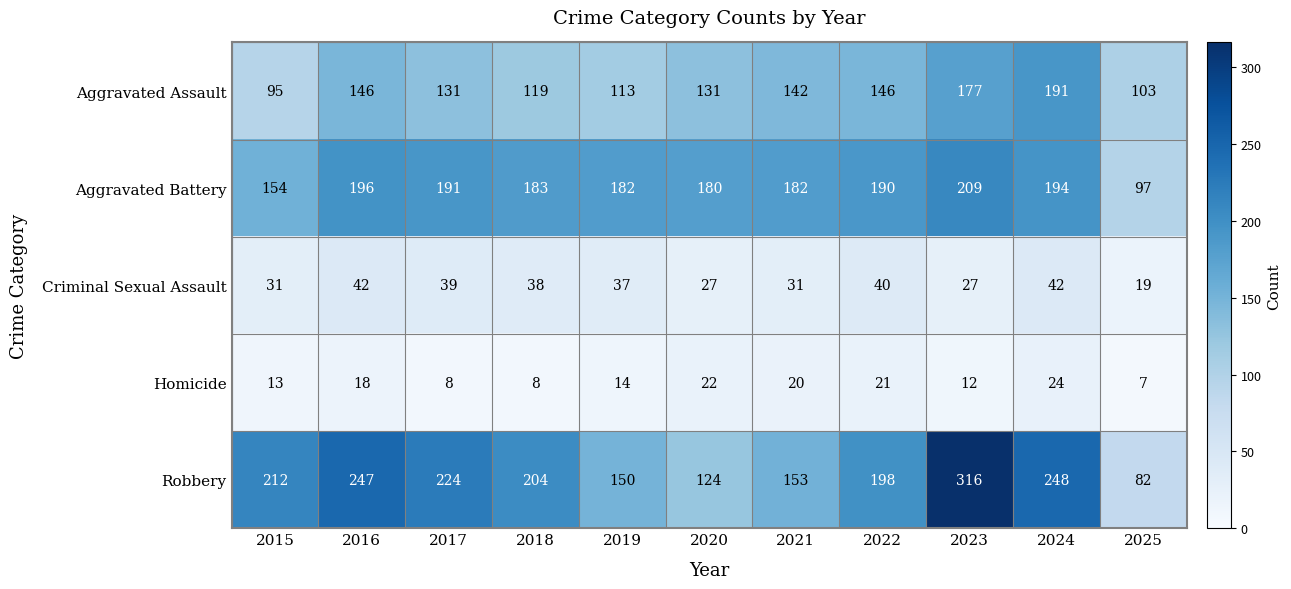

Between 2021 and 2022, which series saw the biggest shift?

Robbery